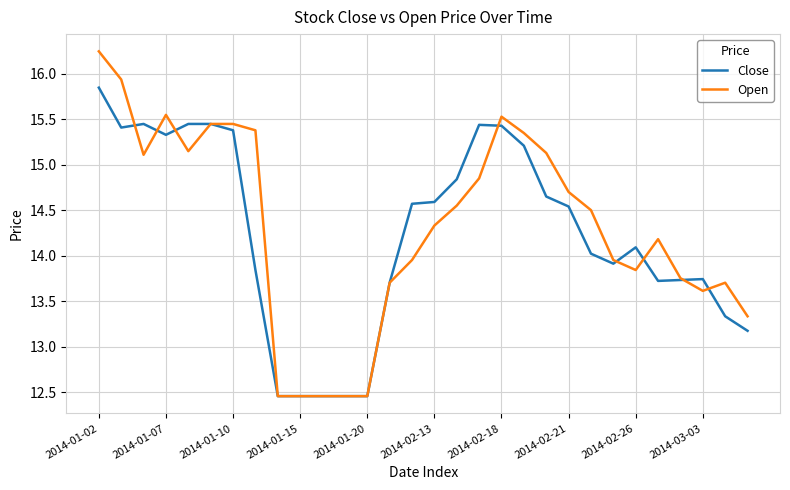

What is the lowest value of the Open series?

12.5